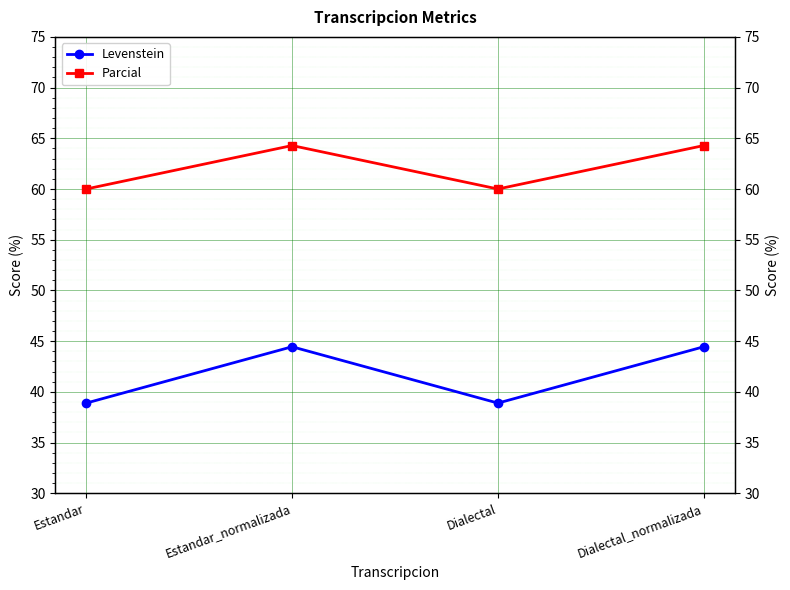

True or false: Parcial and Levenstein intersect in this chart.

False